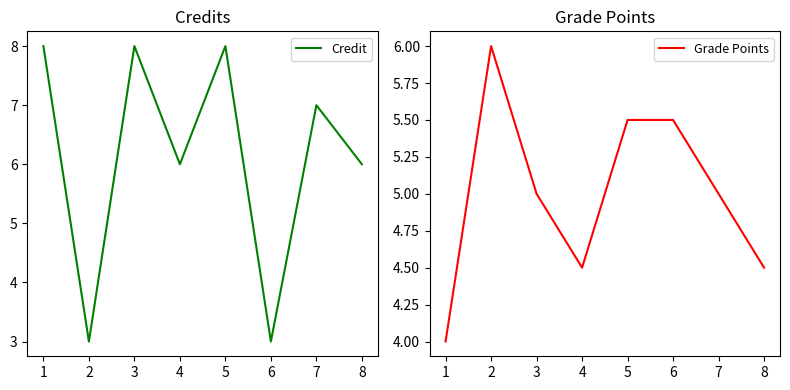

Which series has the largest range (max minus min)?

Credit